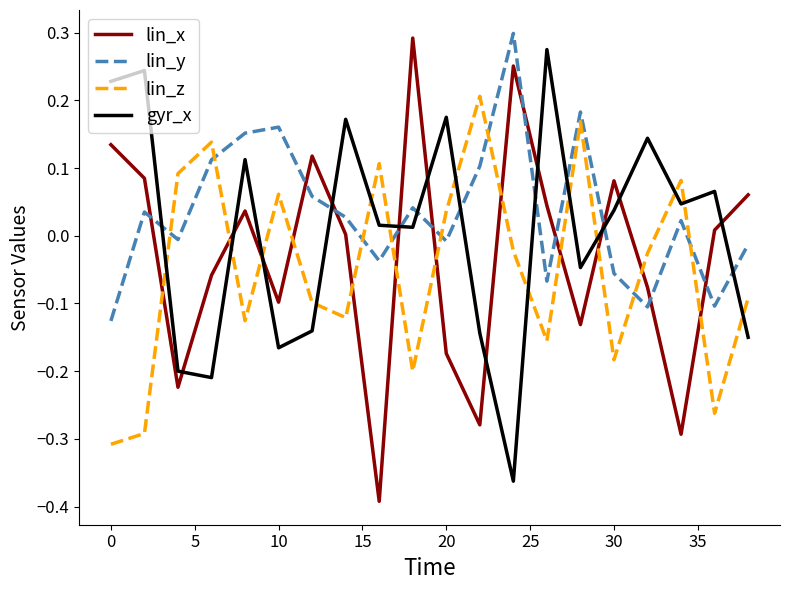

True or false: lin_x and lin_z intersect in this chart.

True